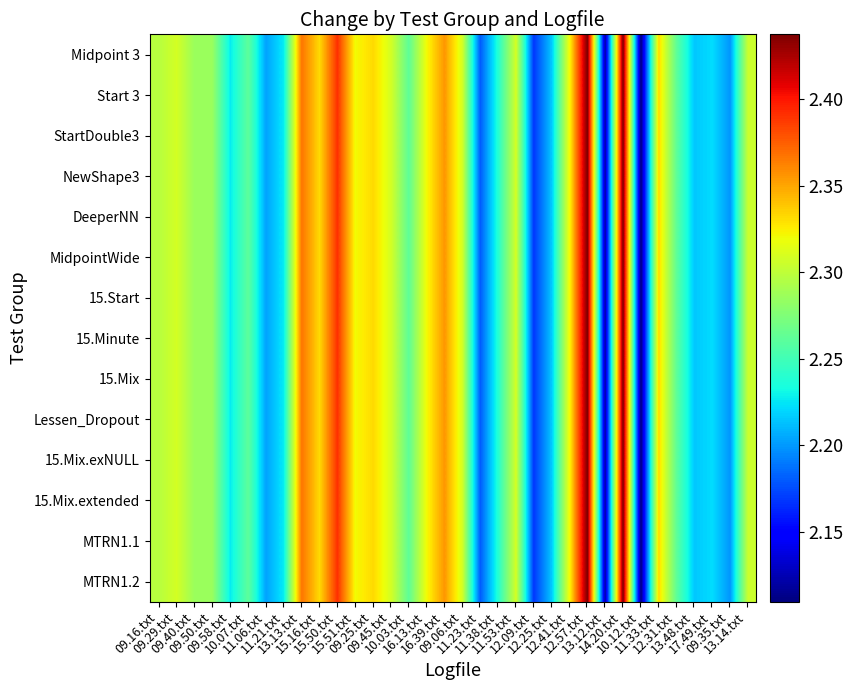

At which category is the sum across all series the highest?

12.57.txt